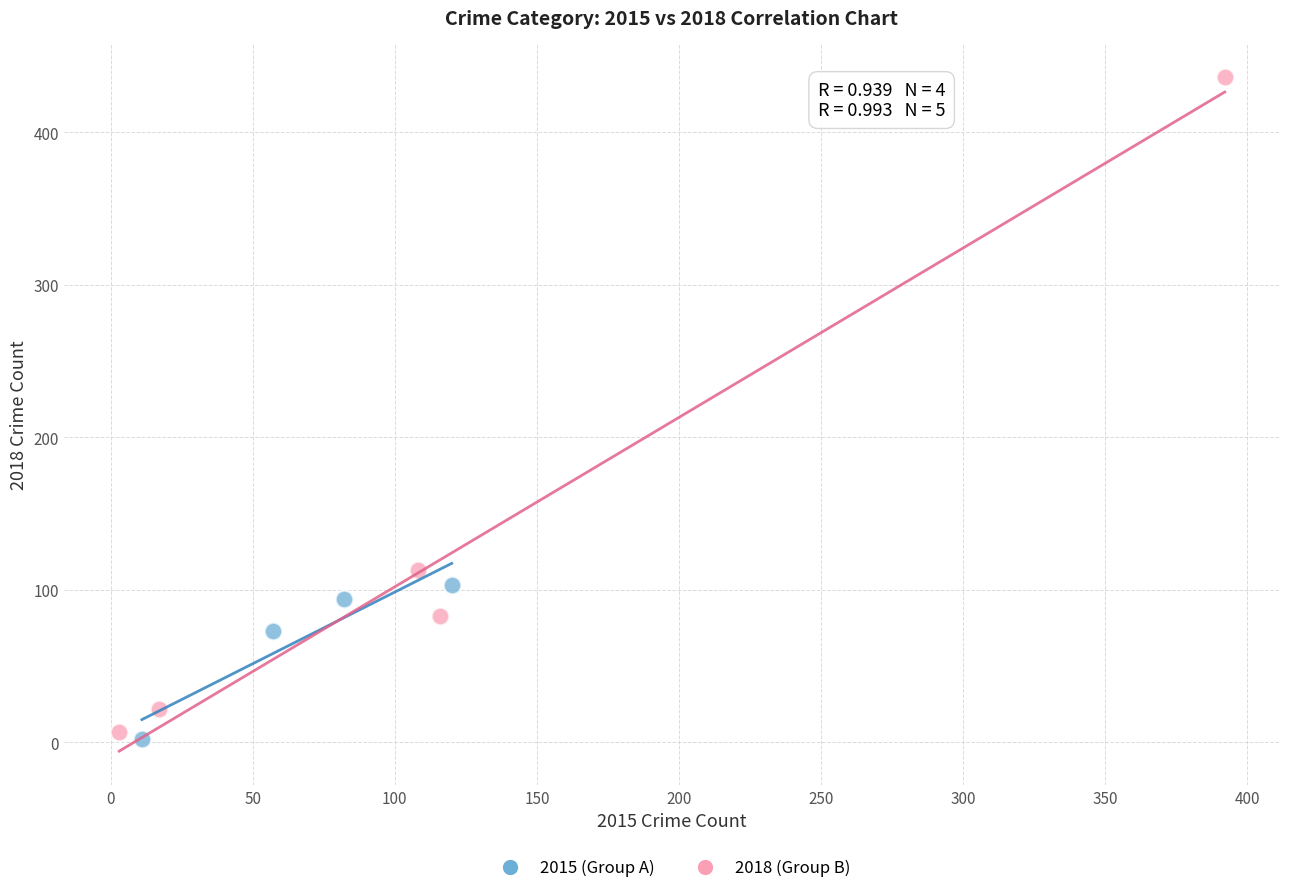

Which series has the widest spread of Y values?

2018 (Group B)